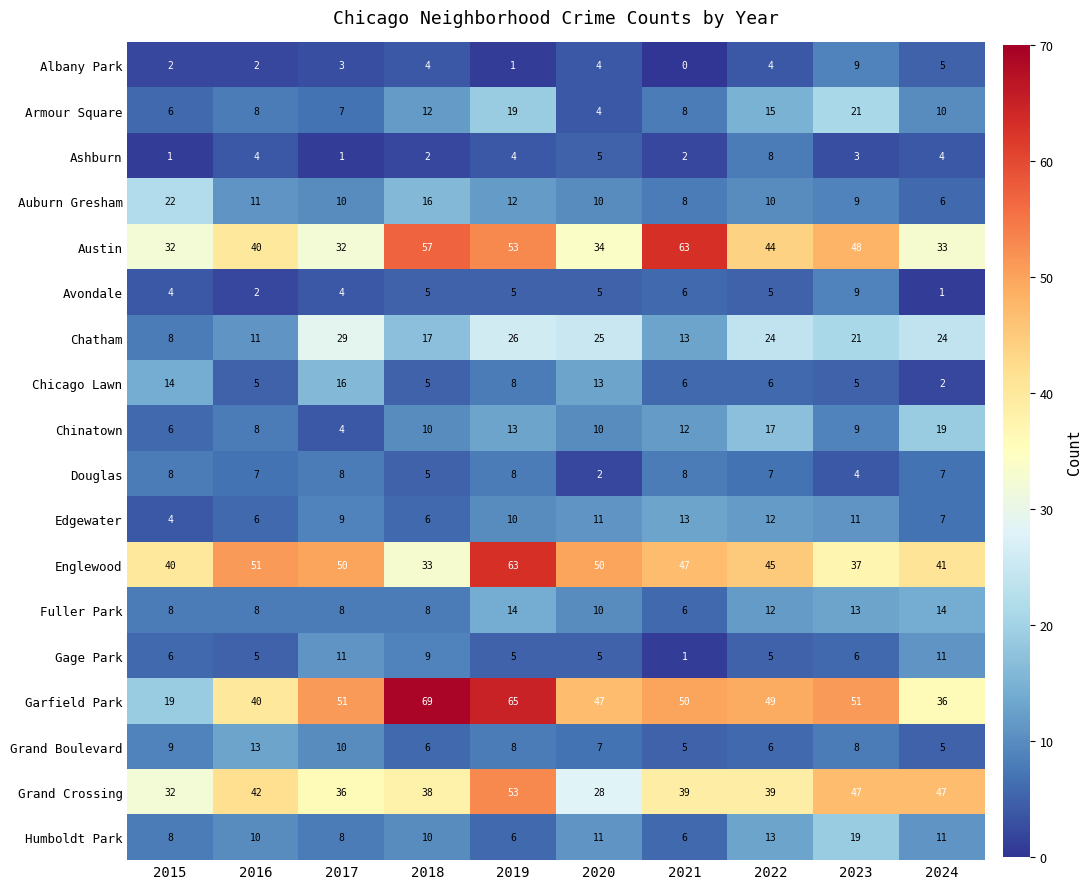

At which category is the sum across all series the highest?

2019